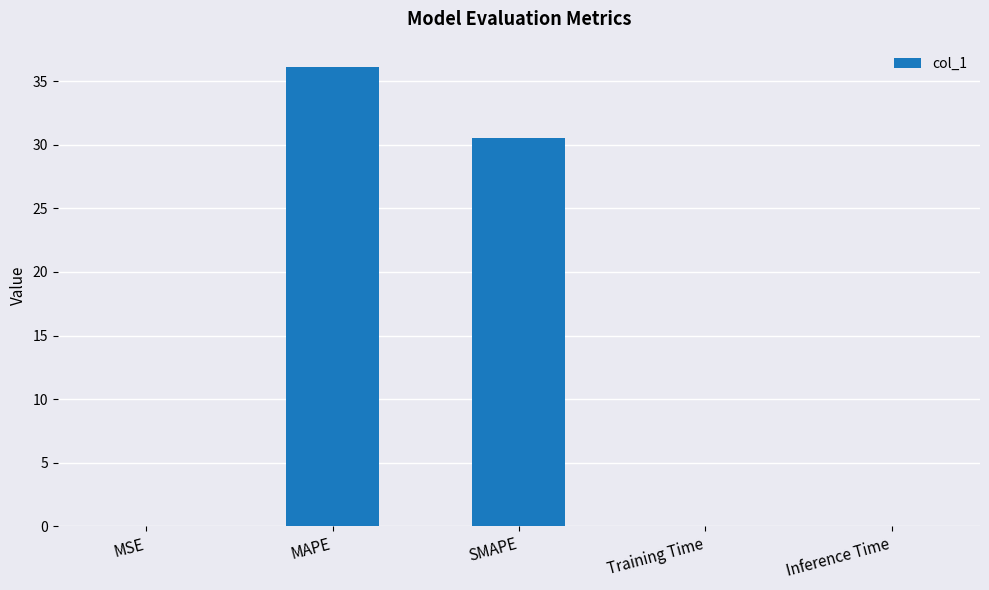

What is the sum of all values?

66.7